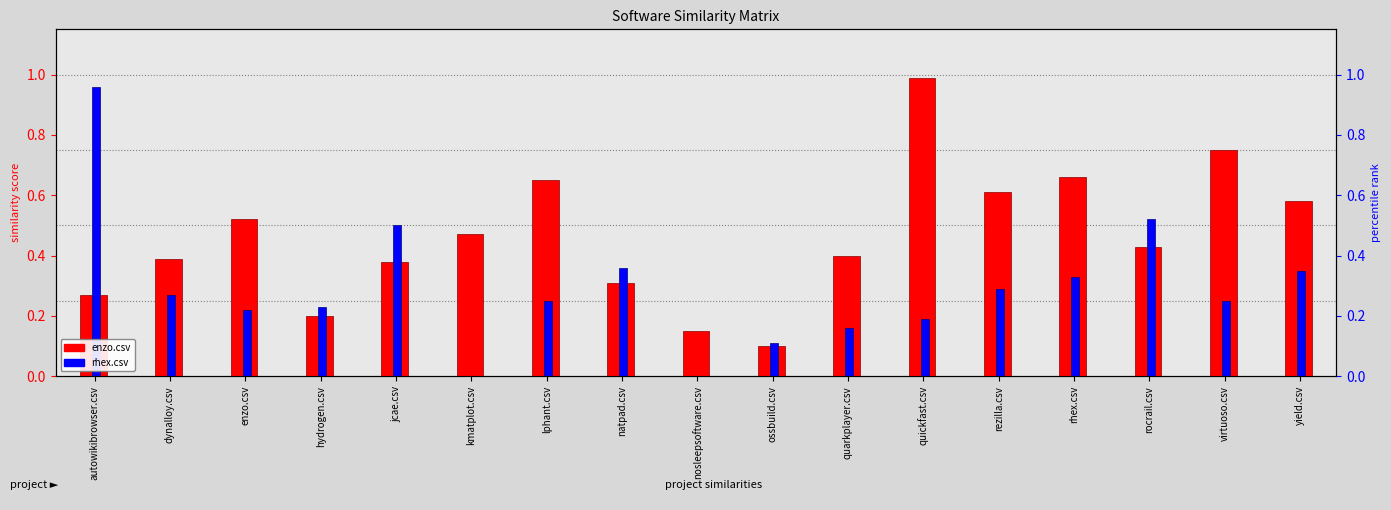

Reading left to right, transcribe all the data shown in this chart.

enzo.csv: autowikibrowser.csv=0.3	dynalloy.csv=0.4	enzo.csv=0.5	hydrogen.csv=0.2	jcae.csv=0.4	kmatplot.csv=0.5	lphant.csv=0.7	natpad.csv=0.3	nosleepsoftware.csv=0.1	ossbuild.csv=0.1	quarkplayer.csv=0.4	quickfast.csv=1.0	rezilla.csv=0.6	rhex.csv=0.7	rocrail.csv=0.4	virtuoso.csv=0.8	yield.csv=0.6
rhex.csv: autowikibrowser.csv=1.0	dynalloy.csv=0.3	enzo.csv=0.2	hydrogen.csv=0.2	jcae.csv=0.5	kmatplot.csv=0.0	lphant.csv=0.2	natpad.csv=0.4	nosleepsoftware.csv=0.0	ossbuild.csv=0.1	quarkplayer.csv=0.2	quickfast.csv=0.2	rezilla.csv=0.3	rhex.csv=0.3	rocrail.csv=0.5	virtuoso.csv=0.2	yield.csv=0.3